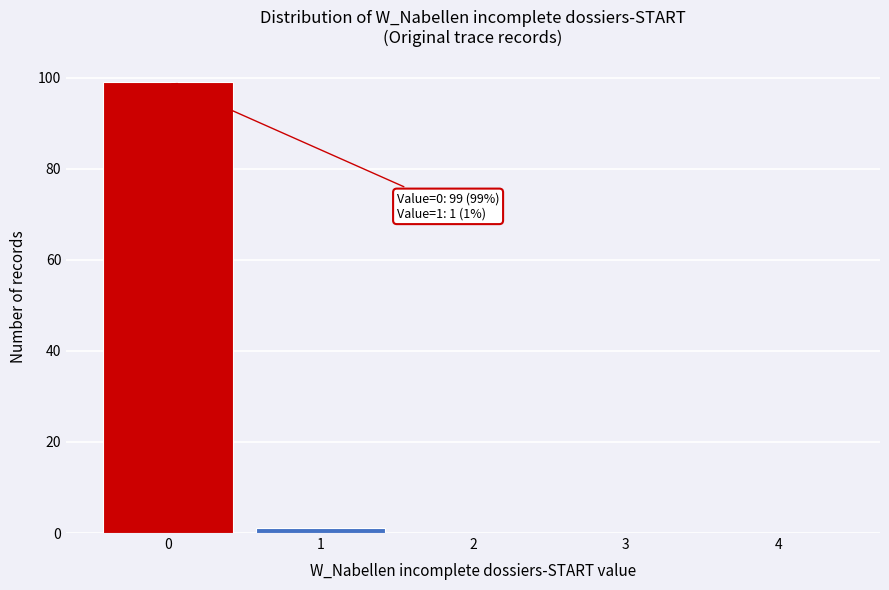

Which range on the x-axis has the tallest bar?

-0.5 to 0.5